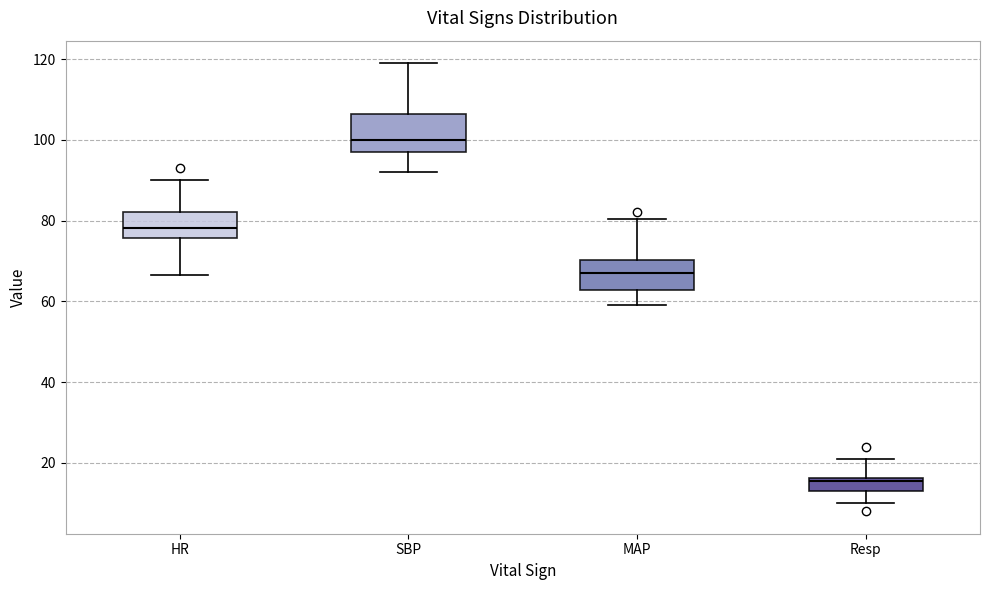

Where is the lower edge of the box for SBP on the y-axis? The values are not printed on the chart, so give them approximately, as read against the axis.

96